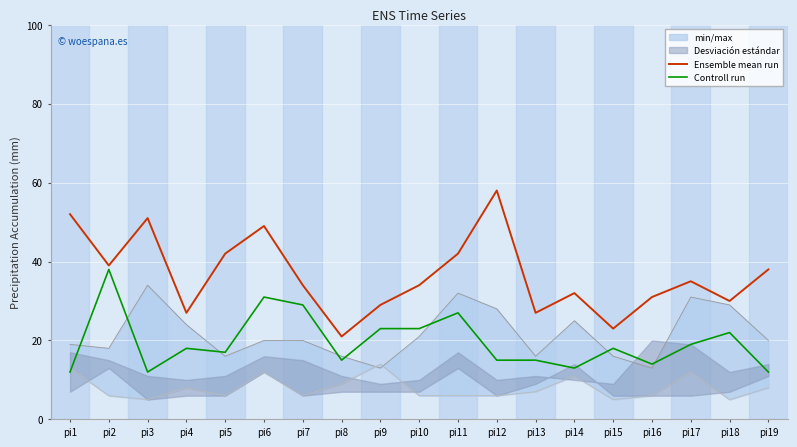

Is it true that Ensemble mean run equals 23 at pi15?

True